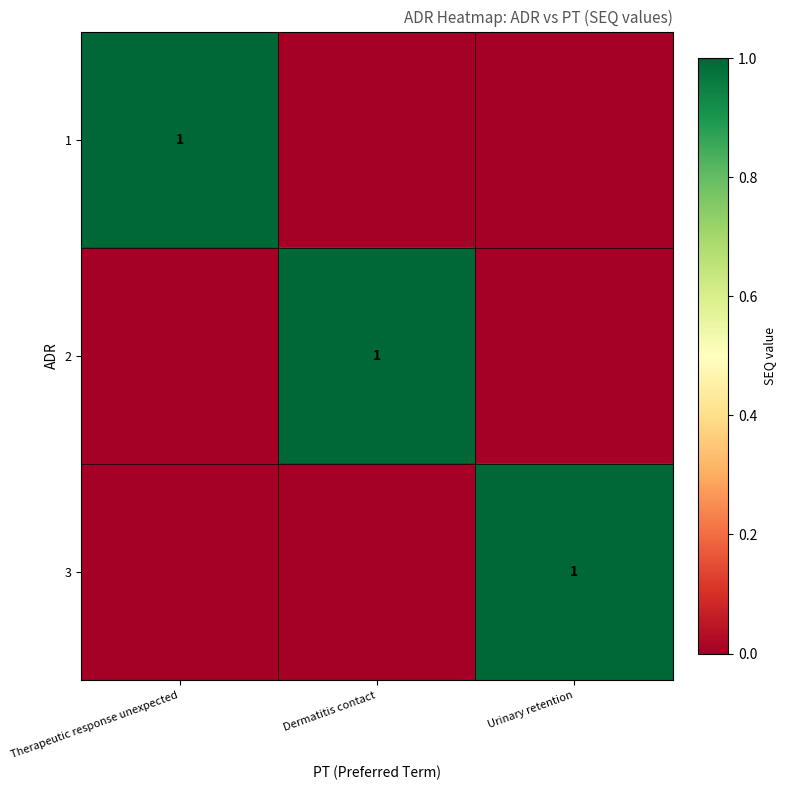

The value of 2 at Dermatitis contact is 1. True or false?

True